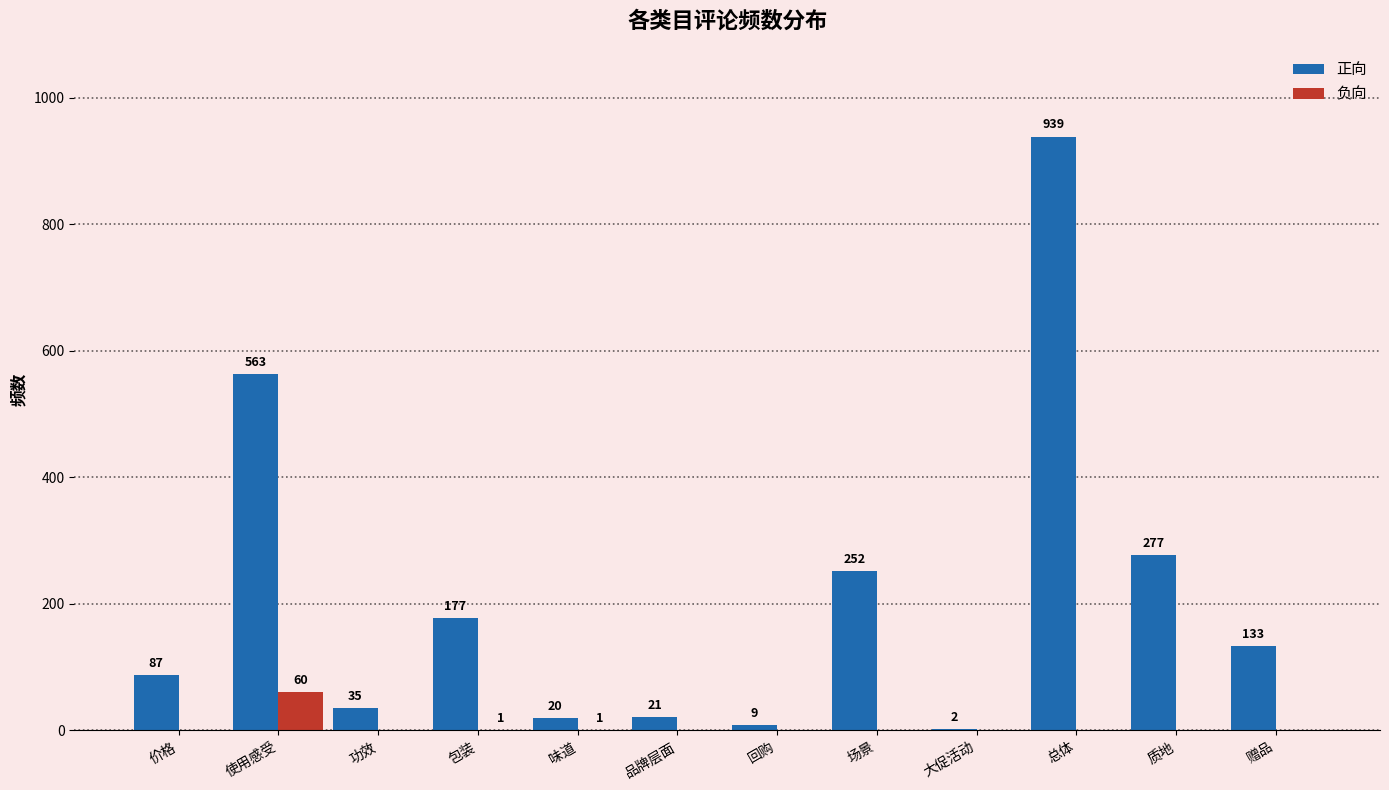

Reading left to right, list all the values displayed in this chart.

正向: 87	563	35	177	20	21	9	252	2	939	277	133
负向: 0	60	0	1	1	0	0	0	0	0	0	0